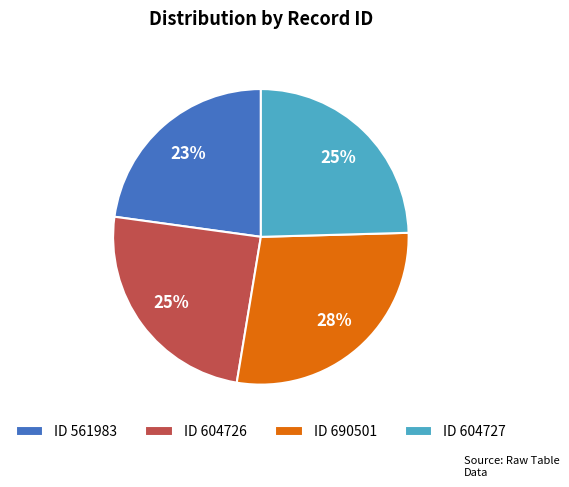

What is the largest slice in the pie chart?

ID 690501